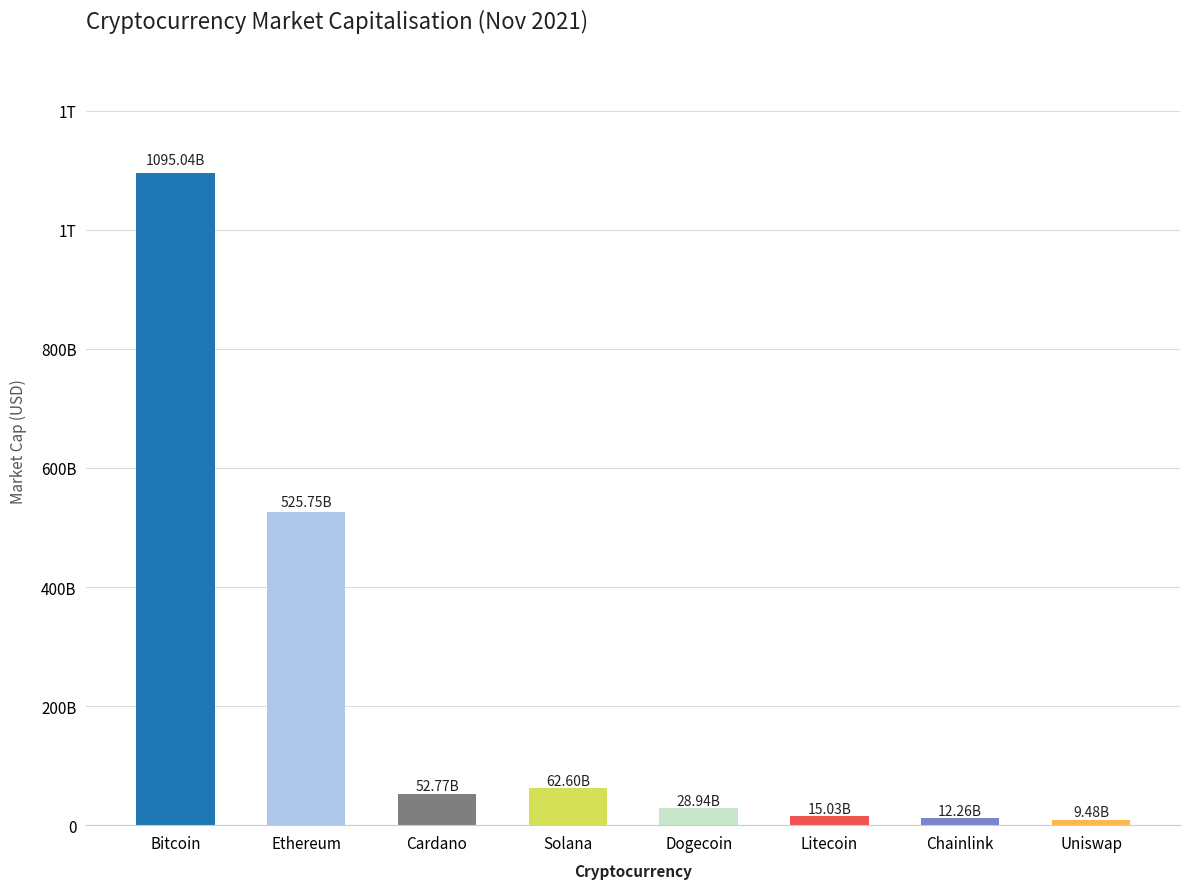

Does the chart contain any negative values?

No